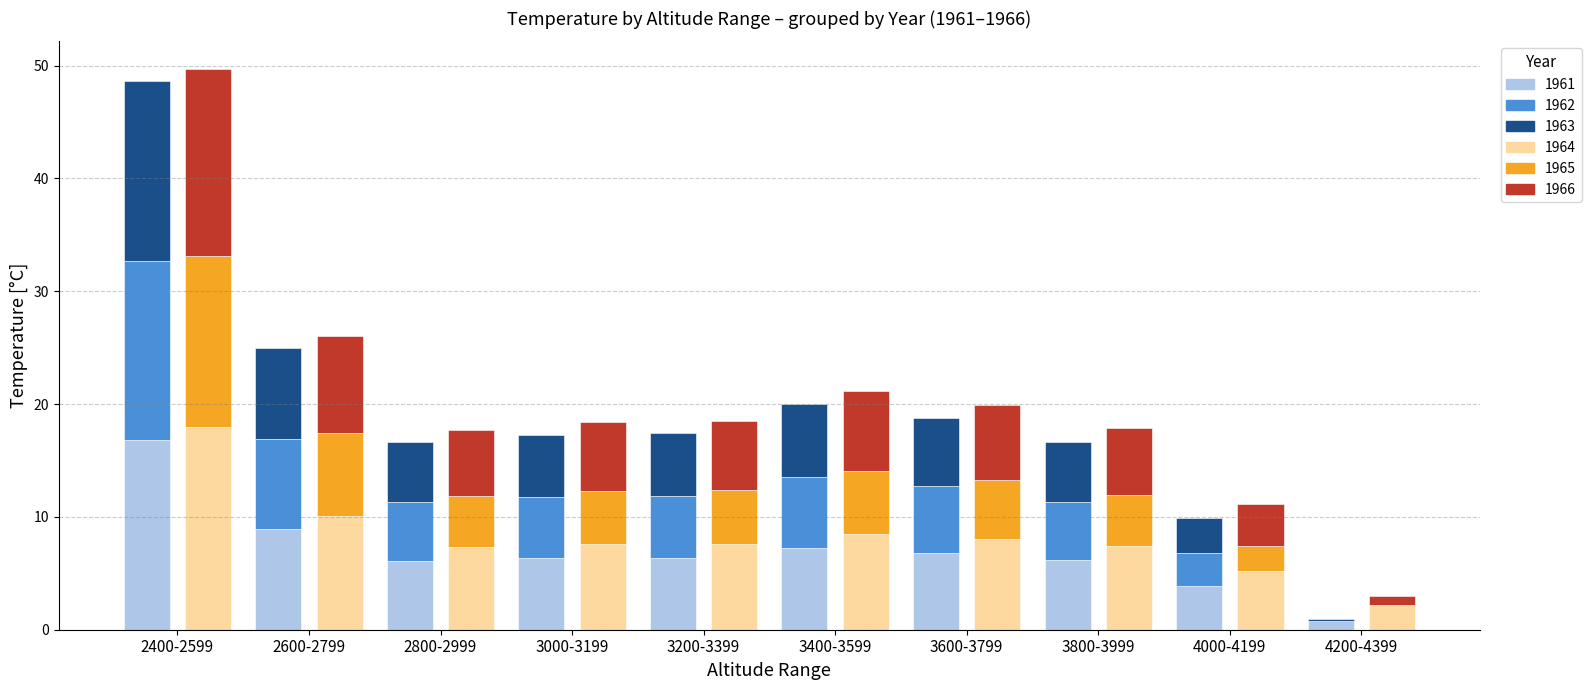

What are all the series names shown in the legend?

1961, 1962, 1963, 1964, 1965, 1966